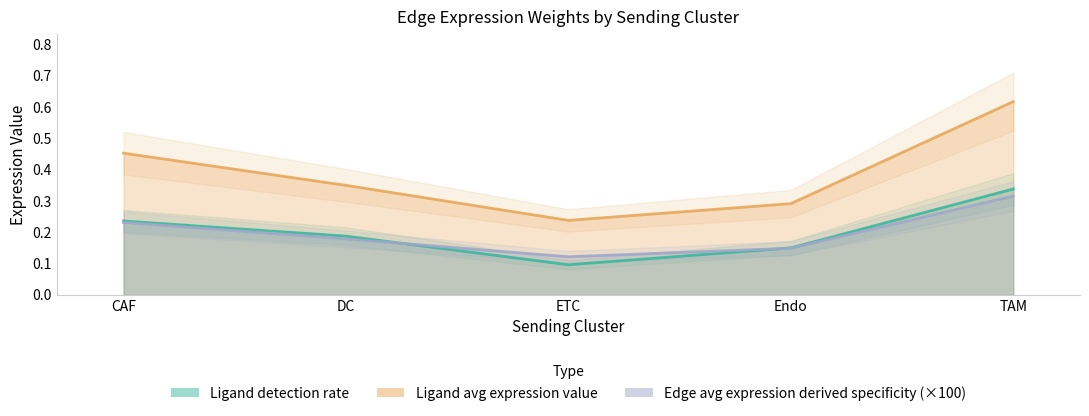

At TAM, list the series in order from smallest to largest.

Edge avg expression derived specificity, Ligand detection rate, Edge average expression weight